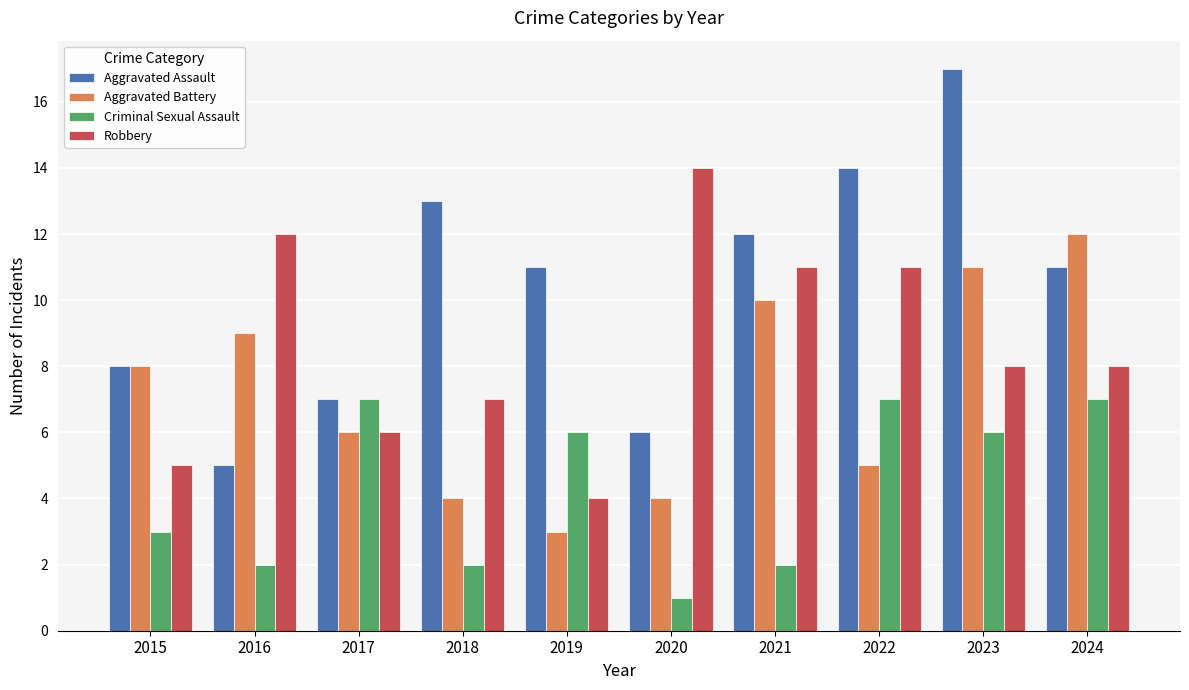

What is the difference between the Criminal Sexual Assault values at 2020 and 2024?

6